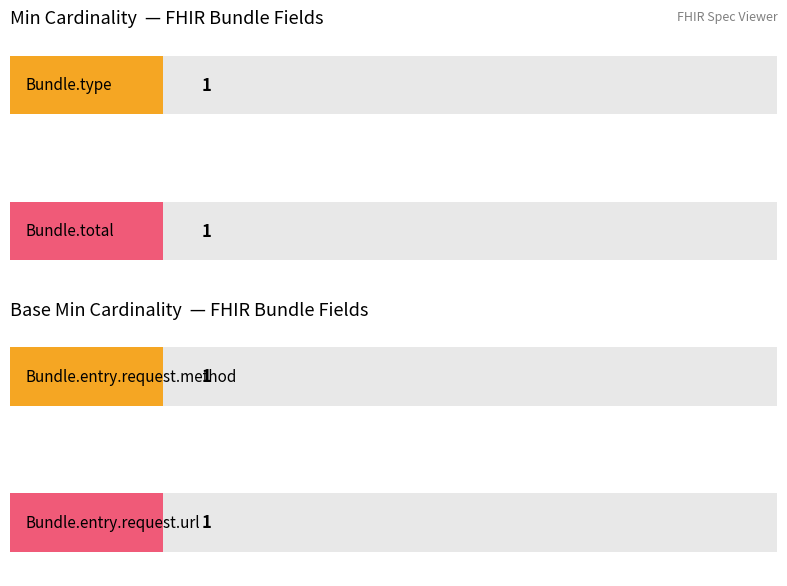

Does the chart contain any negative values?

No